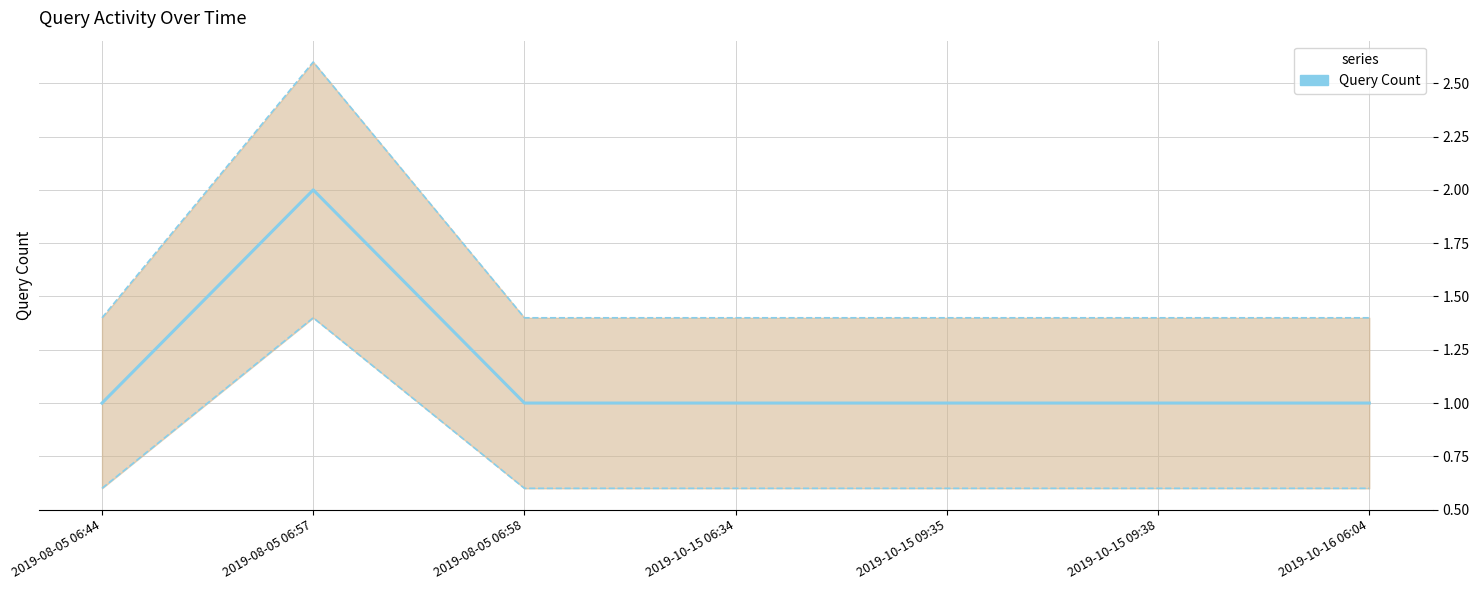

At which category does the chart reach its peak across all series?

2019-08-05 06:57